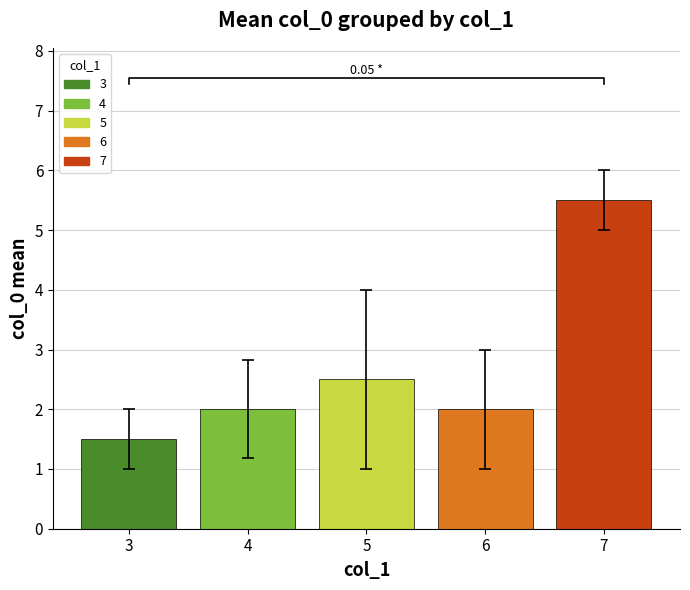

The chart shows a value of 7.5 at 7. True or false?

False